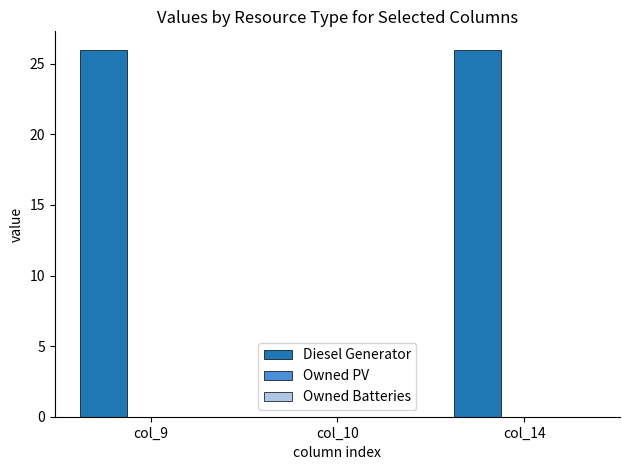

The chart shows a value of 14 at col_9. True or false?

False